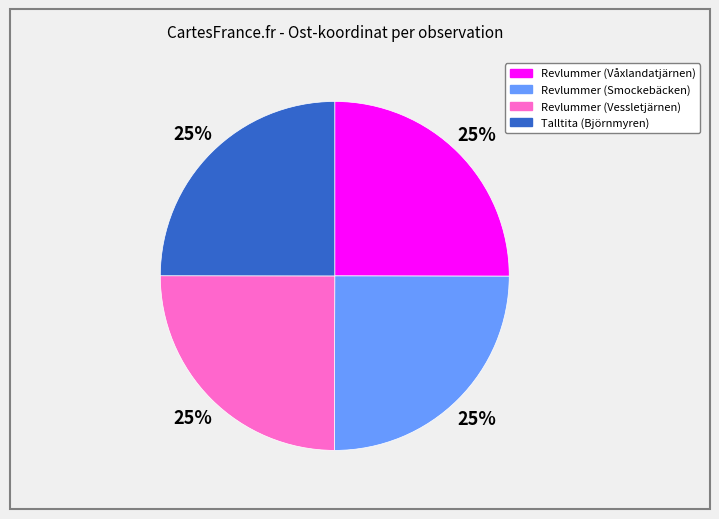

What is the ratio of the value at Talltita (Björnmyren) to the value at Revlummer (Våxlandatjärnen)?

1.0